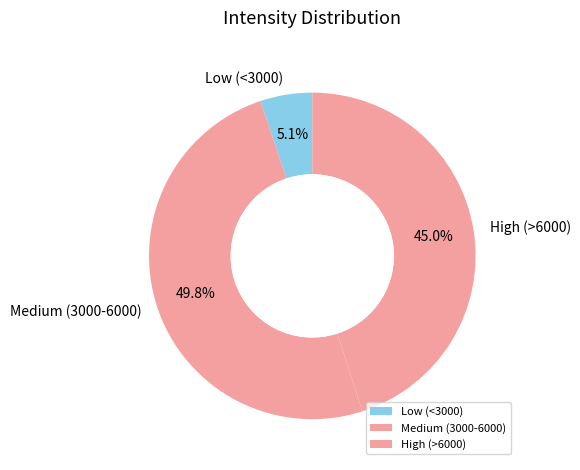

What is the total percentage of Low (<3000) and High (>6000)?

50.2%